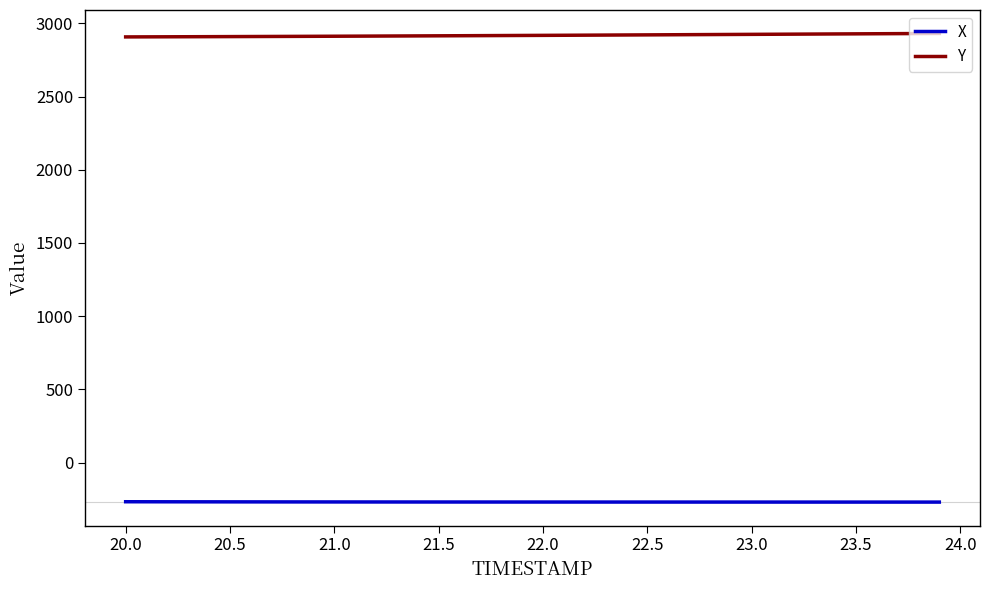

At how many categories does at least one series exceed 1132?

40